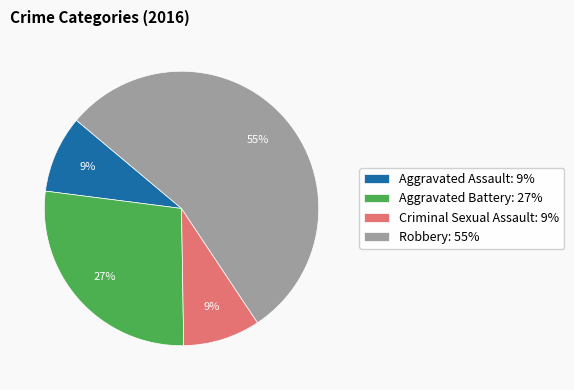

How many segments does this pie chart have?

4